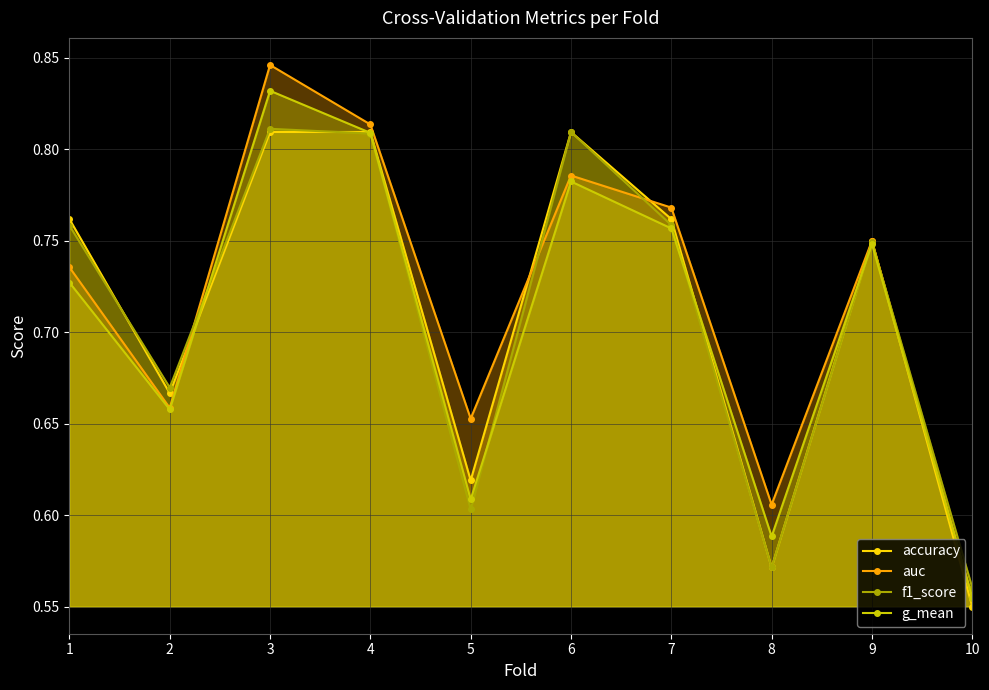

True or false: f1_score and auc cross at least once.

True